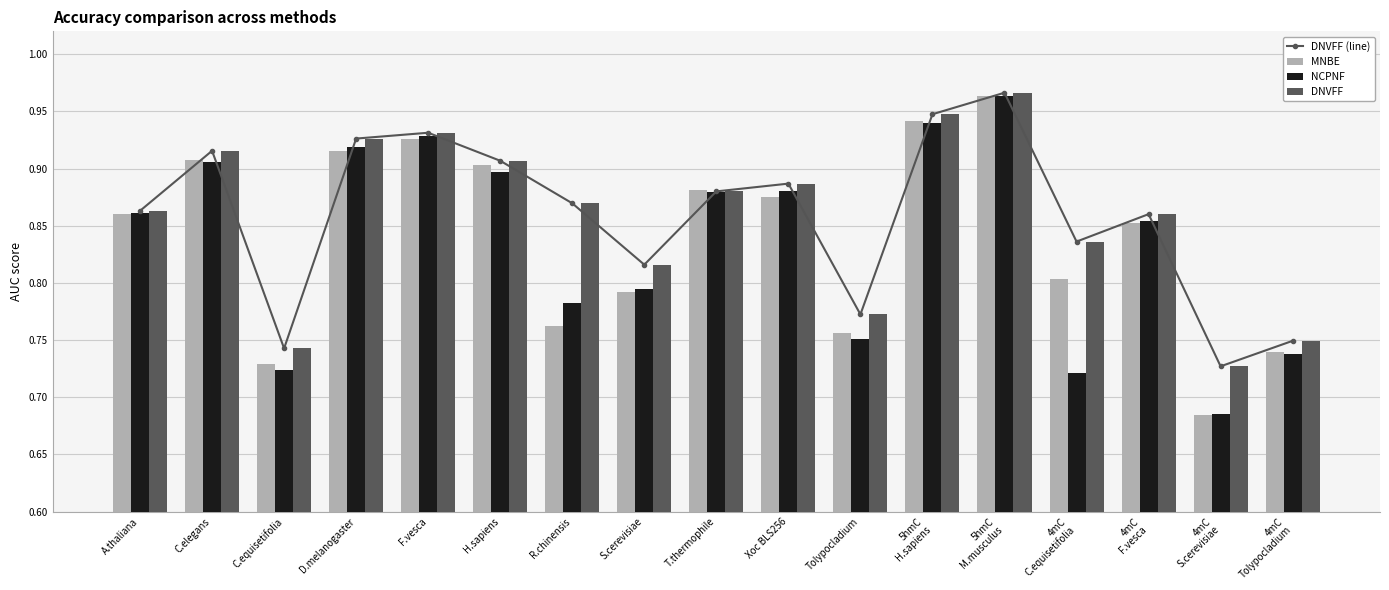

True or false: DNVFF has a value of 1.1 at S.cerevisiae.

False